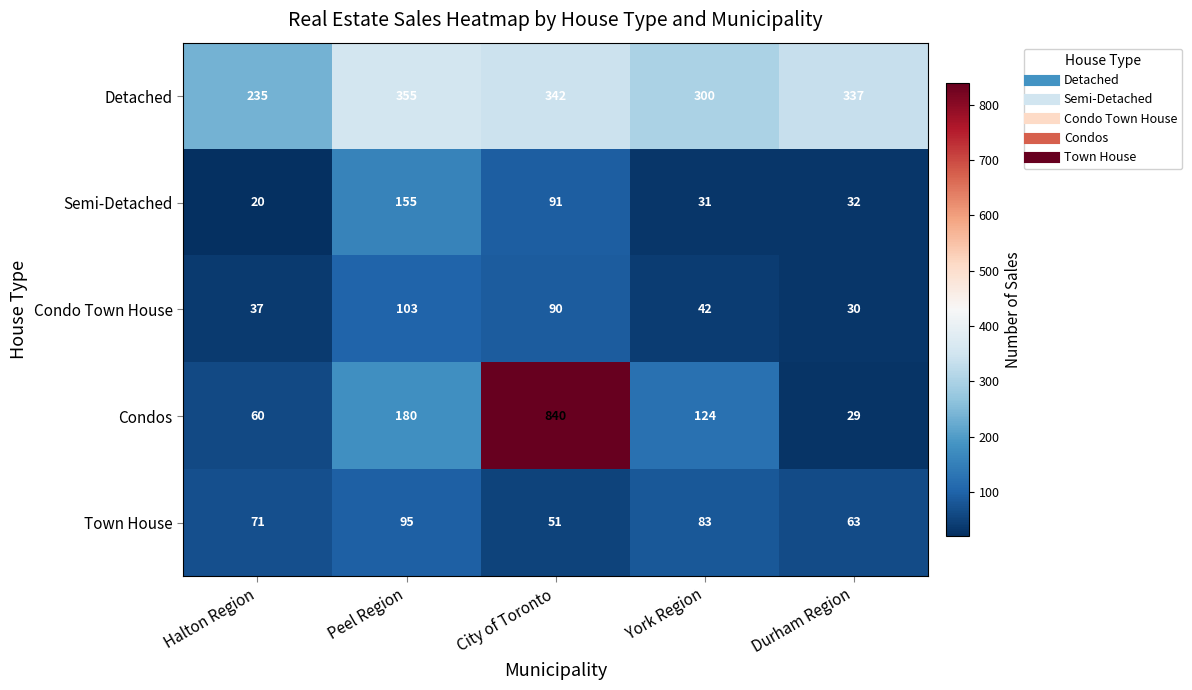

Is it true that Condo Town House equals 103 at Peel Region?

True